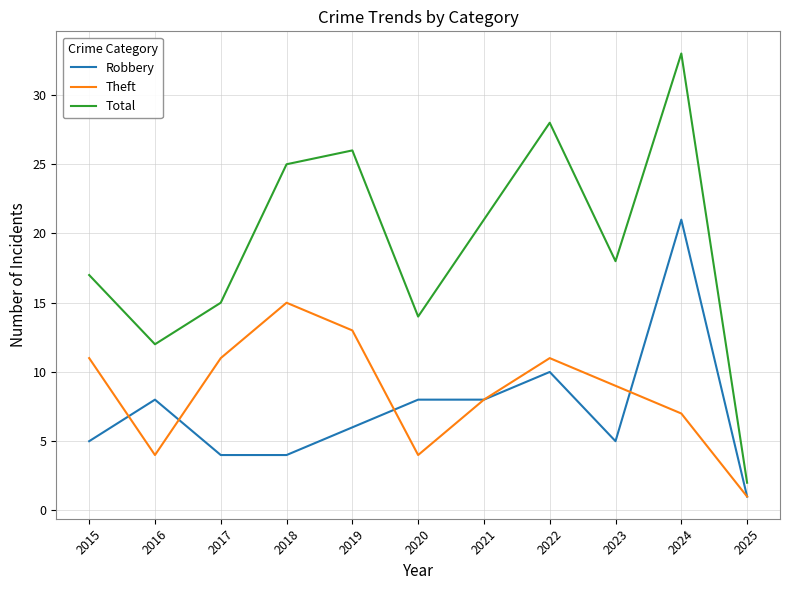

What is the minimum value for Robbery?

1